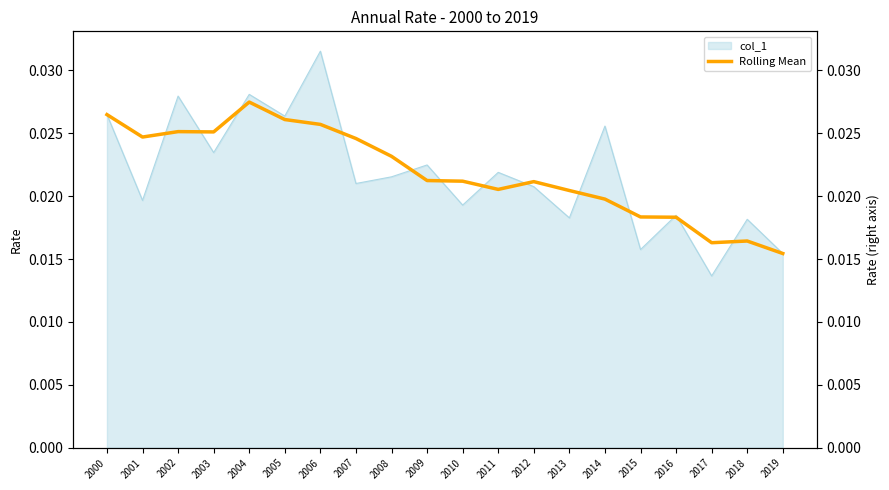

How many lines are shown in the chart?

1